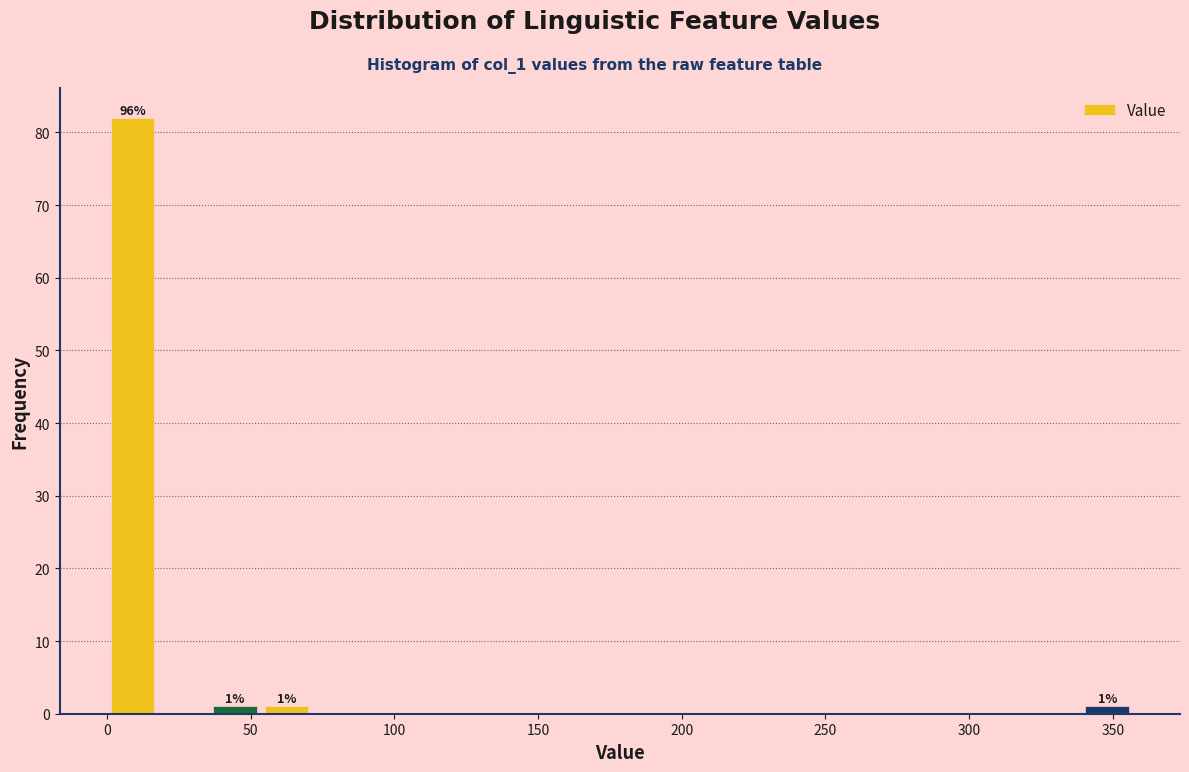

Read against the x-axis, roughly where is the centre of the tallest bar?

10